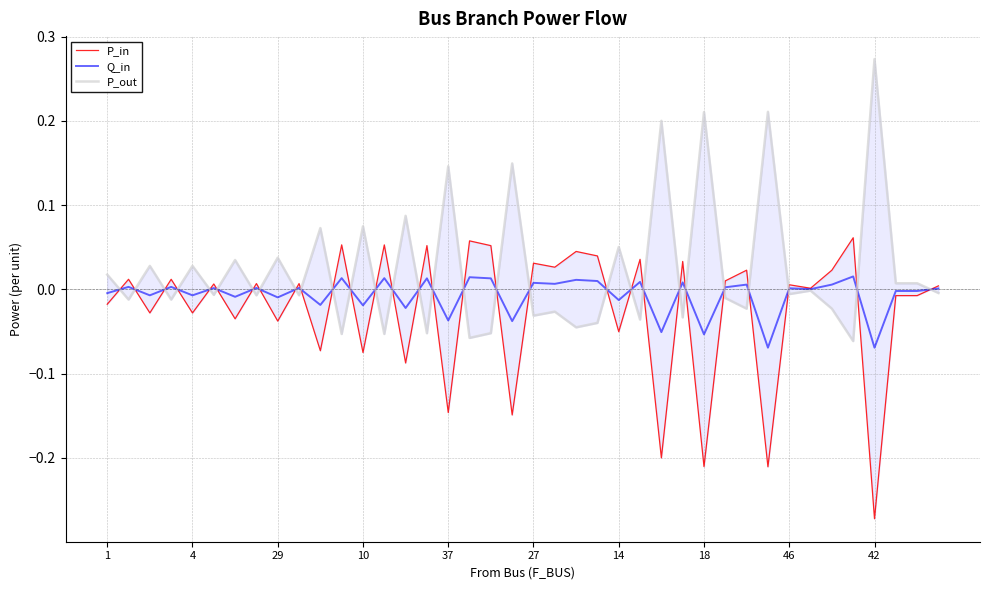

Reading left to right, what are all the values shown in this chart?

P_in: -0.0	0.0	-0.0	0.0	-0.0	0.0	-0.0	0.0	-0.0	0.0	-0.1	0.1	-0.1	0.1	-0.1	0.1	-0.1	0.1	0.1	-0.1	0.0	0.0	0.0	0.0	-0.1	0.0	-0.2	0.0	-0.2	0.0	0.0	-0.2	0.0	0.0	0.0	0.1	-0.3	-0.0	-0.0	0.0
Q_in: -0.0	0.0	-0.0	0.0	-0.0	0.0	-0.0	0.0	-0.0	0.0	-0.0	0.0	-0.0	0.0	-0.0	0.0	-0.0	0.0	0.0	-0.0	0.0	0.0	0.0	0.0	-0.0	0.0	-0.1	0.0	-0.1	0.0	0.0	-0.1	0.0	0.0	0.0	0.0	-0.1	-0.0	-0.0	0.0
P_out: 0.0	-0.0	0.0	-0.0	0.0	-0.0	0.0	-0.0	0.0	-0.0	0.1	-0.1	0.1	-0.1	0.1	-0.1	0.1	-0.1	-0.1	0.1	-0.0	-0.0	-0.0	-0.0	0.1	-0.0	0.2	-0.0	0.2	-0.0	-0.0	0.2	-0.0	-0.0	-0.0	-0.1	0.3	0.0	0.0	-0.0